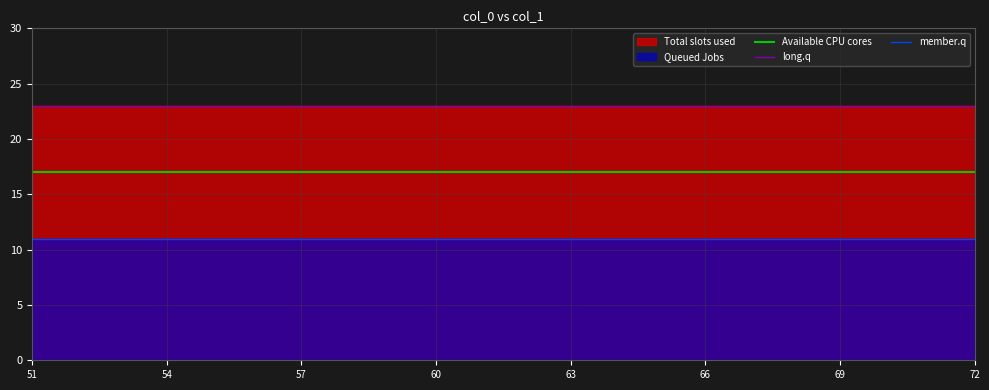

Which series has the largest total across all categories?

long.q